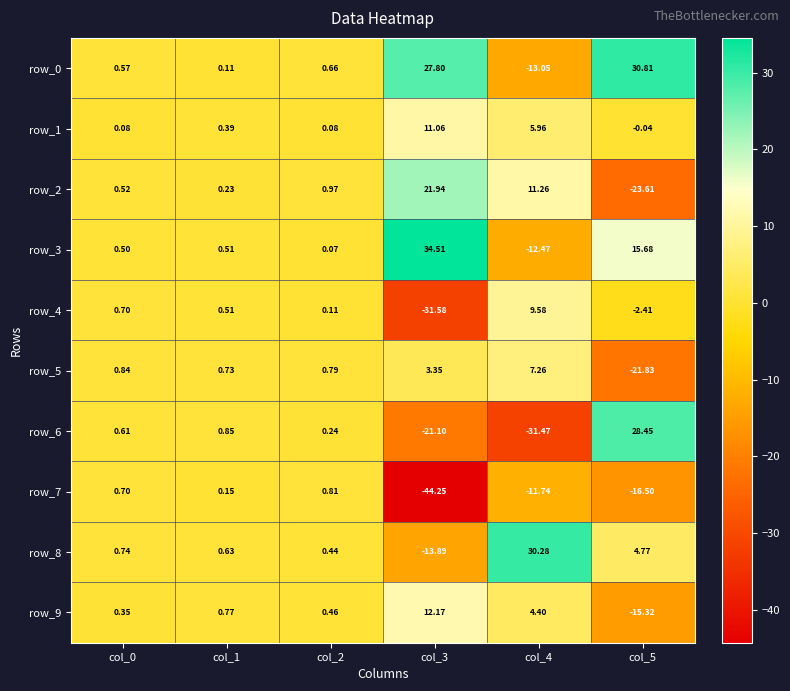

Is the value of row_4 at col_2 greater than the value of row_3 at col_3?

No